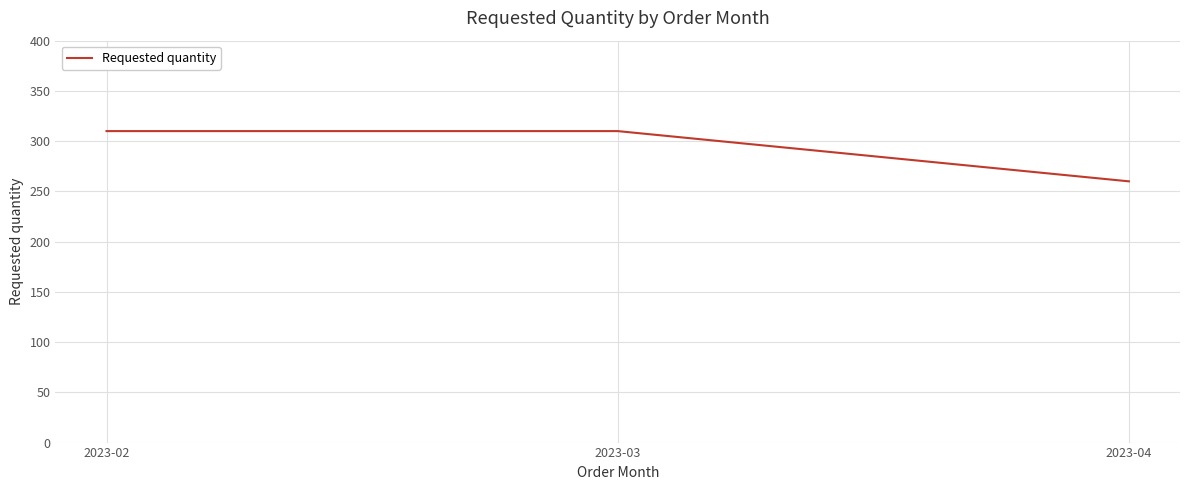

Reading left to right, transcribe all the data shown in this chart.

2023-02=310	2023-03=310	2023-04=260